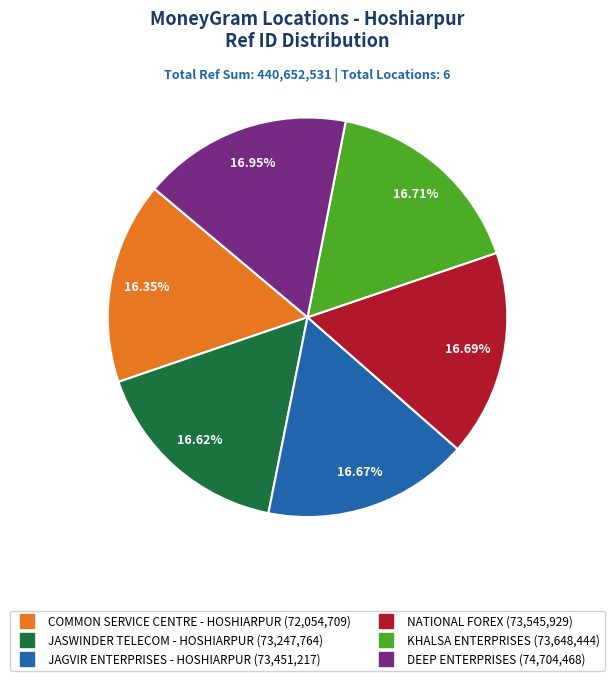

The COMMON SERVICE CENTRE - HOSHIARPUR slice represents 28% of the pie. True or false?

False